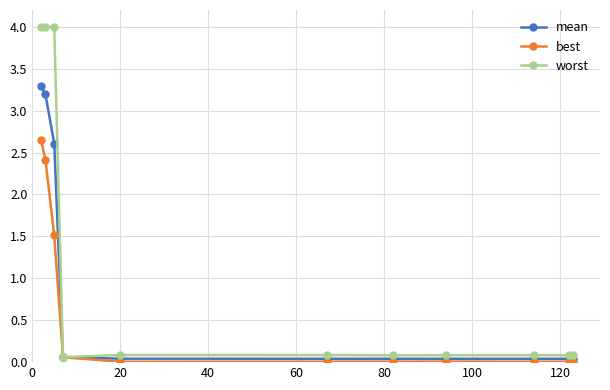

What are all the series names shown in the legend?

mean, best, worst